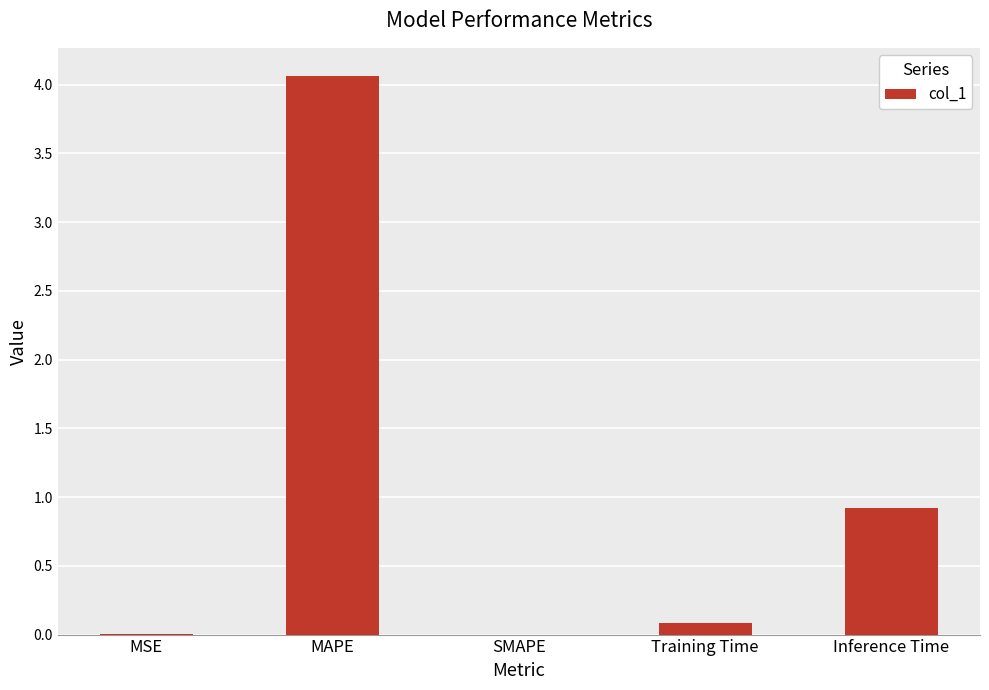

The chart shows a value of 0.9 at Inference Time. True or false?

True